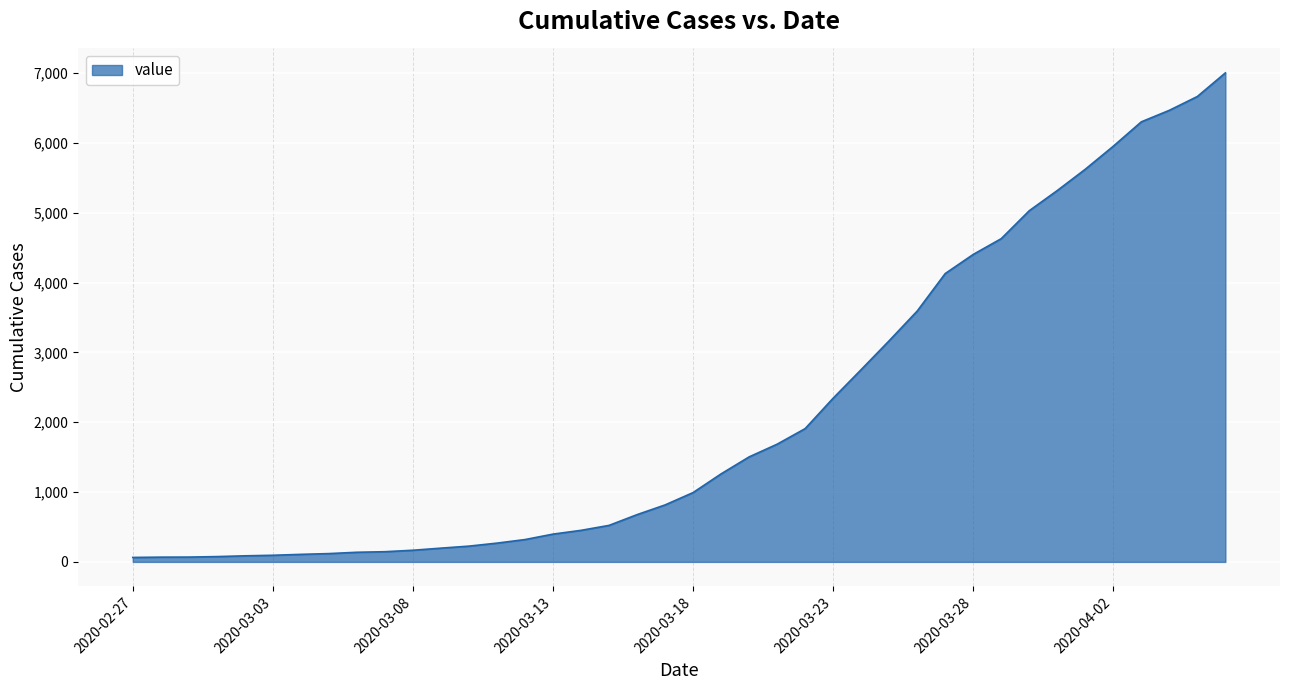

What is the smallest value displayed?

64